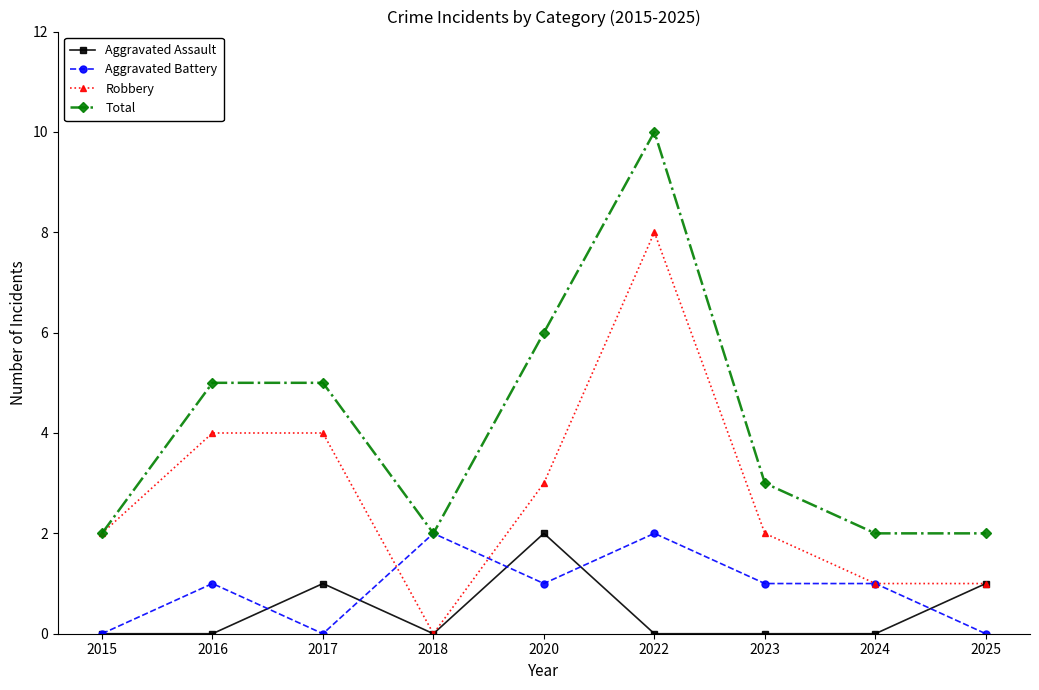

Does the chart display data point markers on the line(s)?

Yes